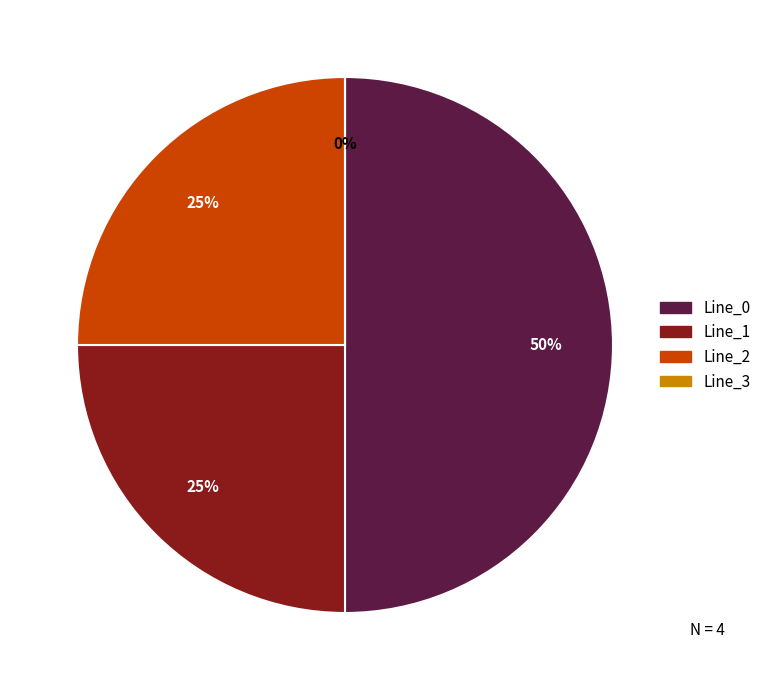

How many slices are in this pie chart?

4